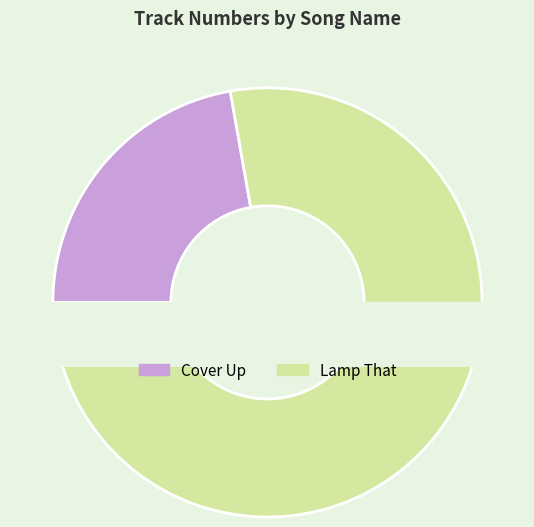

True or false: Lamp That accounts for 78% of the total.

True